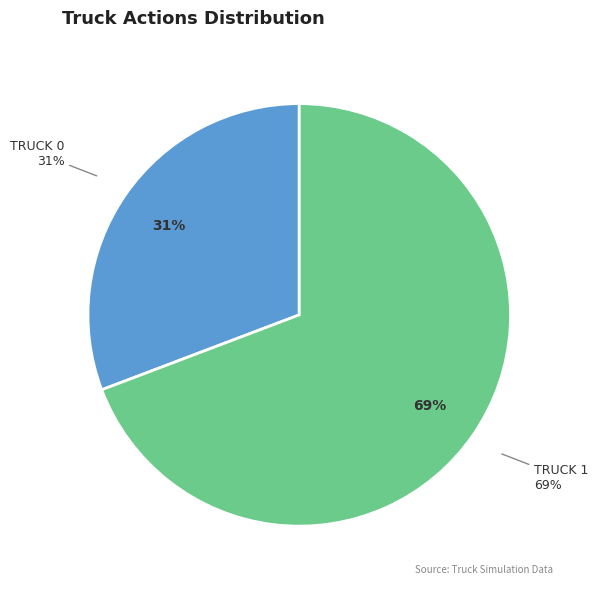

Is there any slice that represents more than half of the pie?

Yes